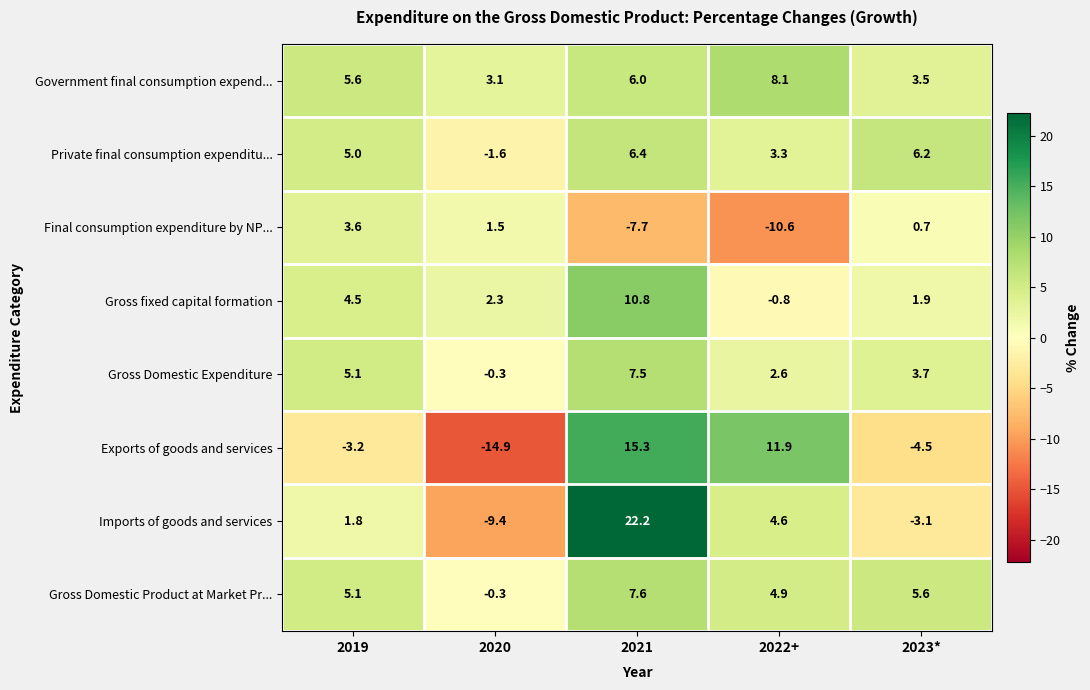

What is the sum of all Gross Domestic Expenditure values?

18.6